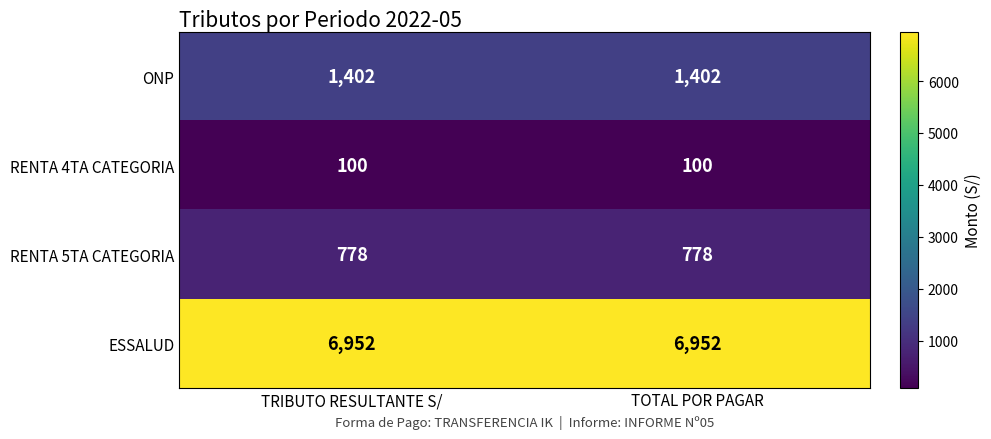

Is it true that ESSALUD equals 10149 at TOTAL POR PAGAR?

False